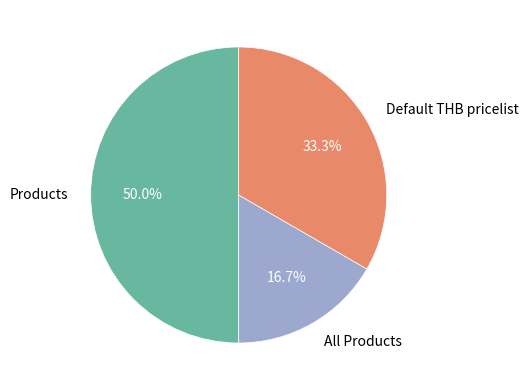

Does Default THB pricelist represent more than half of the total?

No